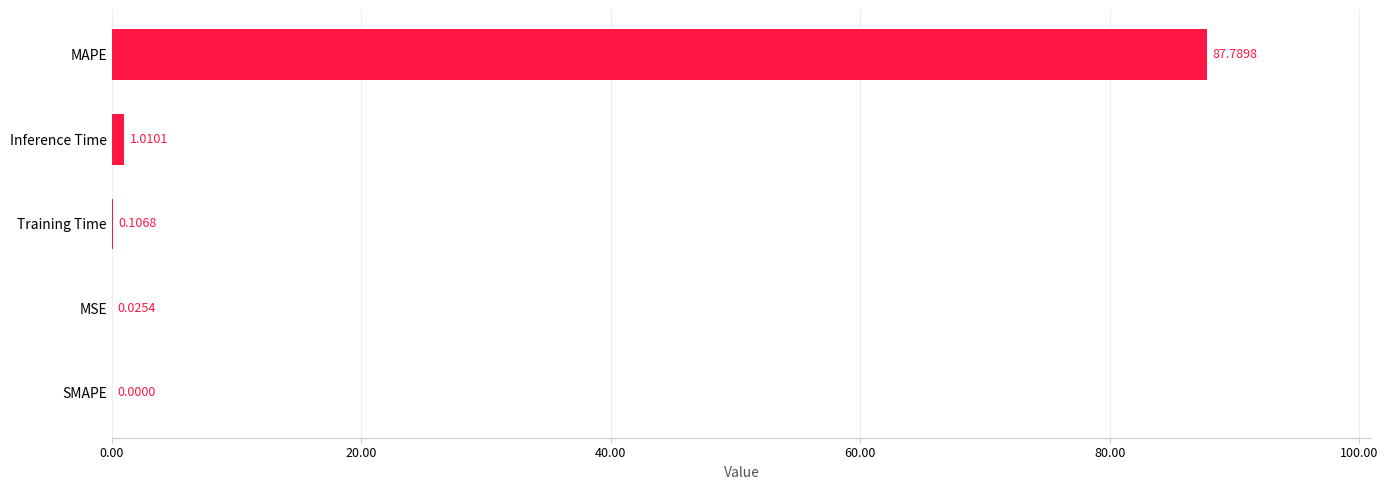

At which category does the chart reach its peak across all series?

MAPE